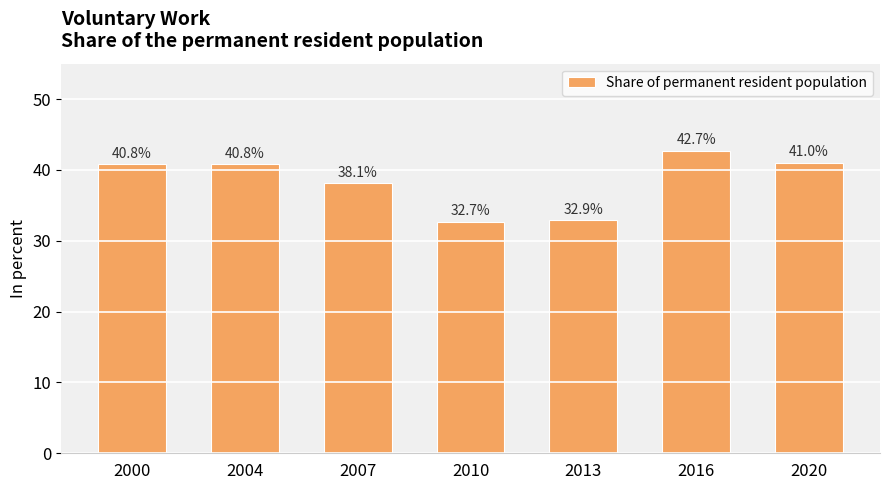

The value at 2016 is 42.7. True or false?

True